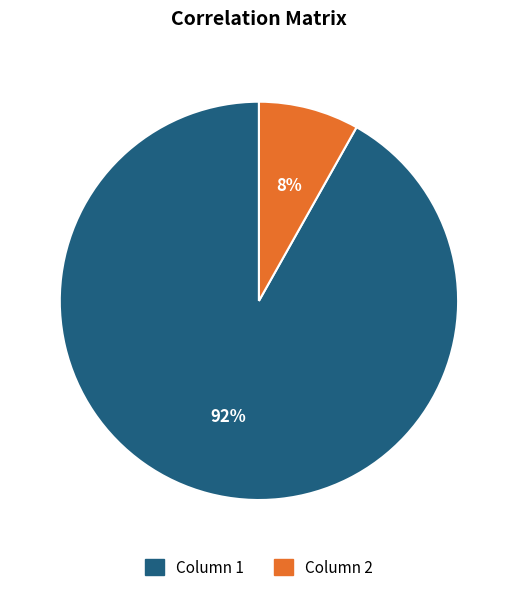

To the nearest percent, what percentage of the pie is Column 2?

8%